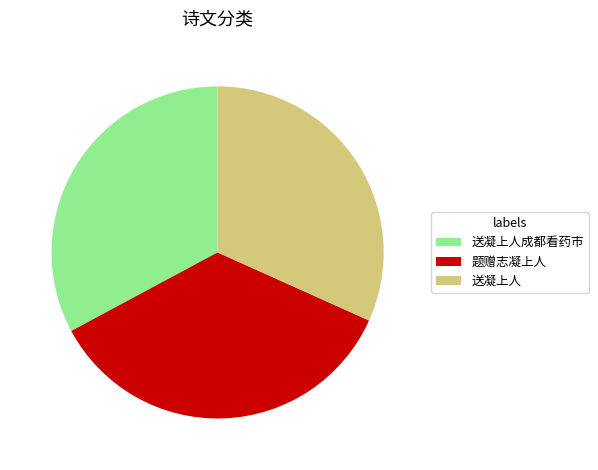

Combined, do 题赠志凝上人 and 送凝上人 account for over 50%?

Yes